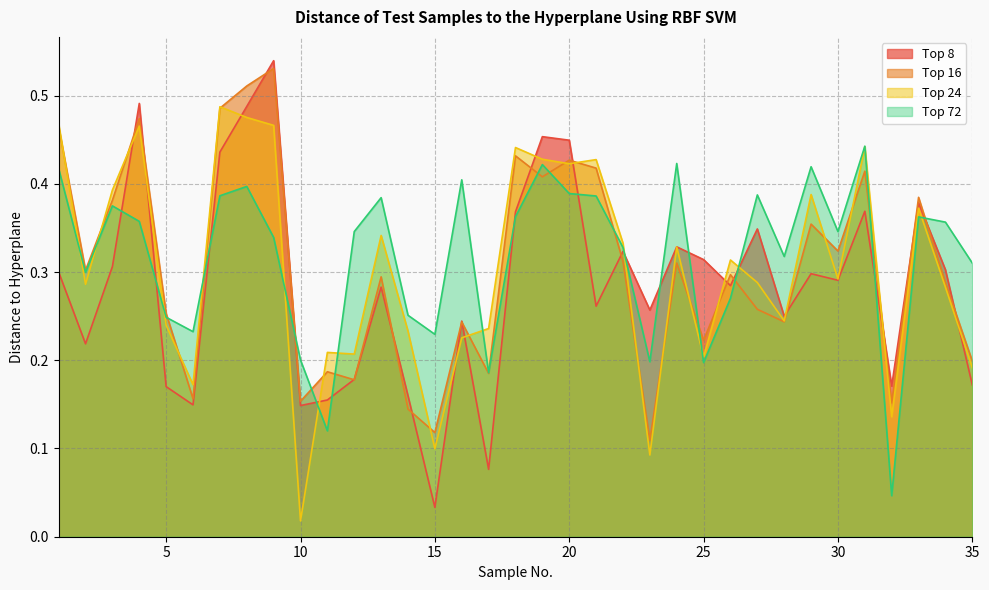

What is the value of the Top 8 point at the 34th from the left?

0.3